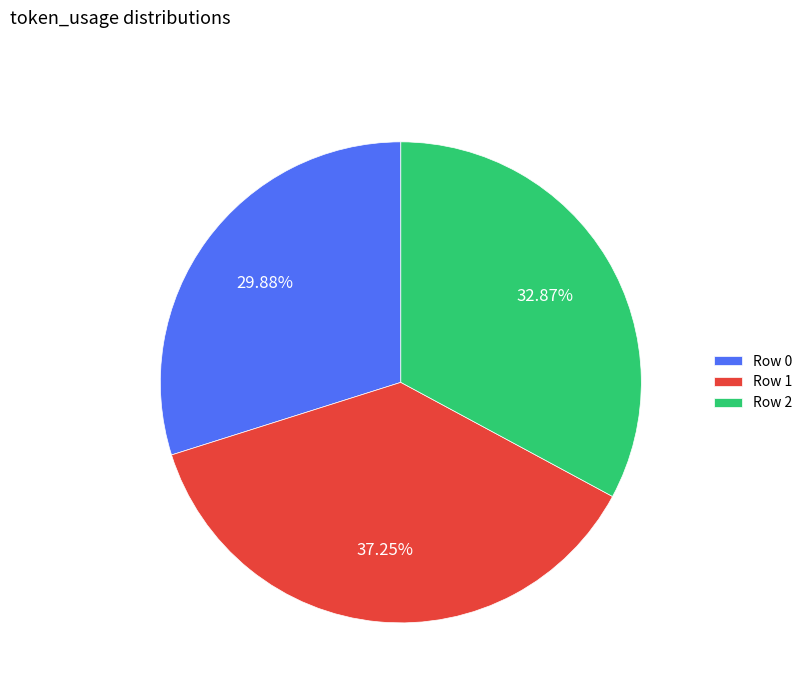

What percentage is the Row 1 slice, to the nearest percent?

37%